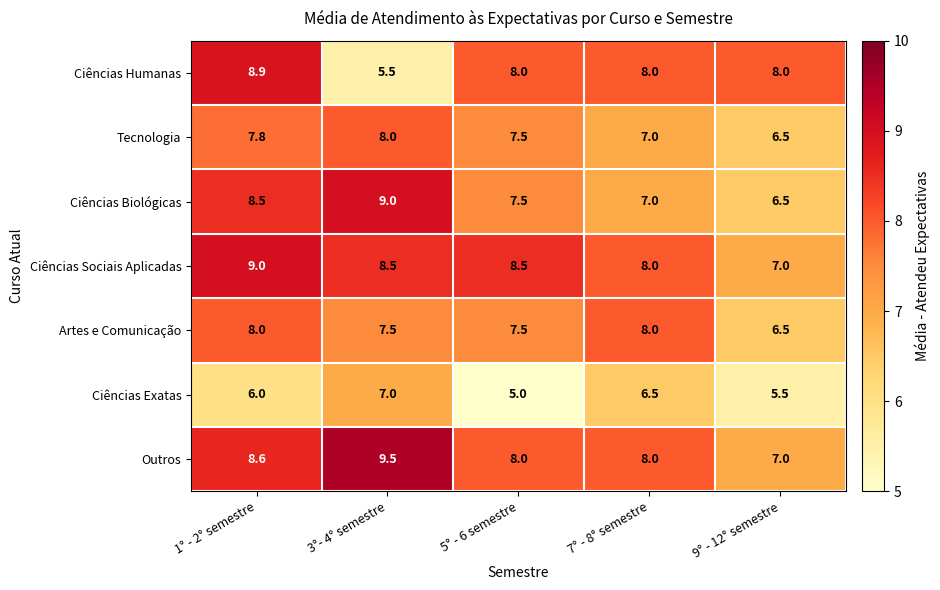

Which label corresponds to the smallest value in the chart?

5° - 6 semestre